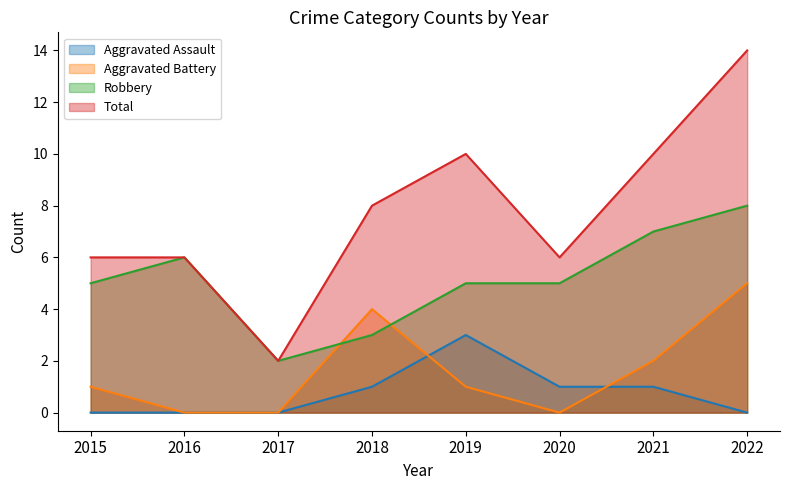

List the labels in order of Aggravated Assault value, smallest first.

2015, 2016, 2017, 2022, 2018, 2020, 2021, 2019